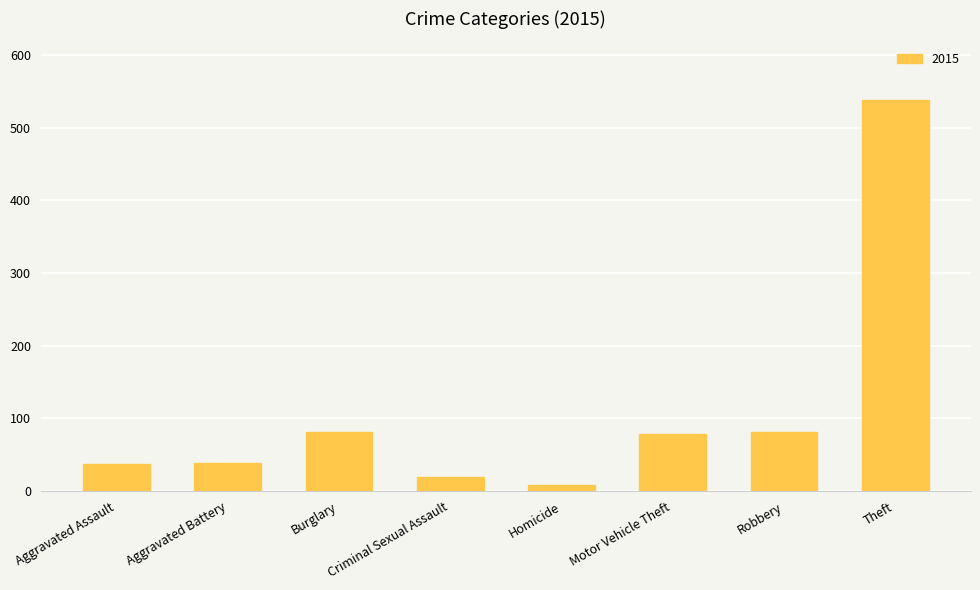

What is the sum of all values?

884